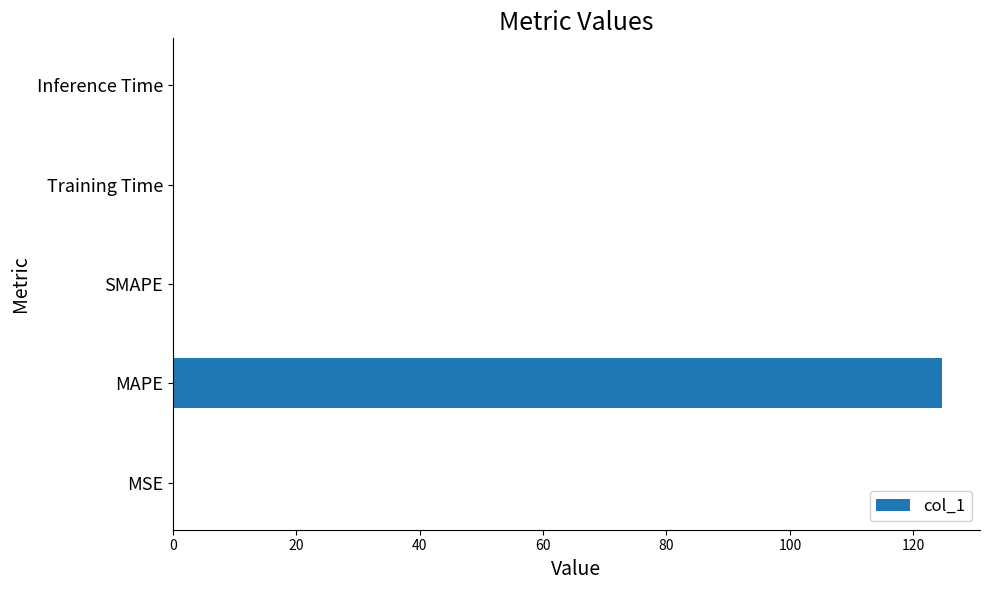

What is the average value?

25.0